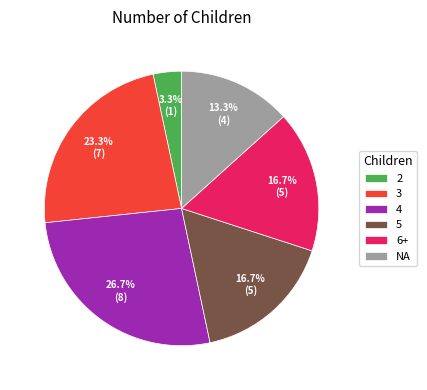

How much of the chart is everything except NA?

86.7%